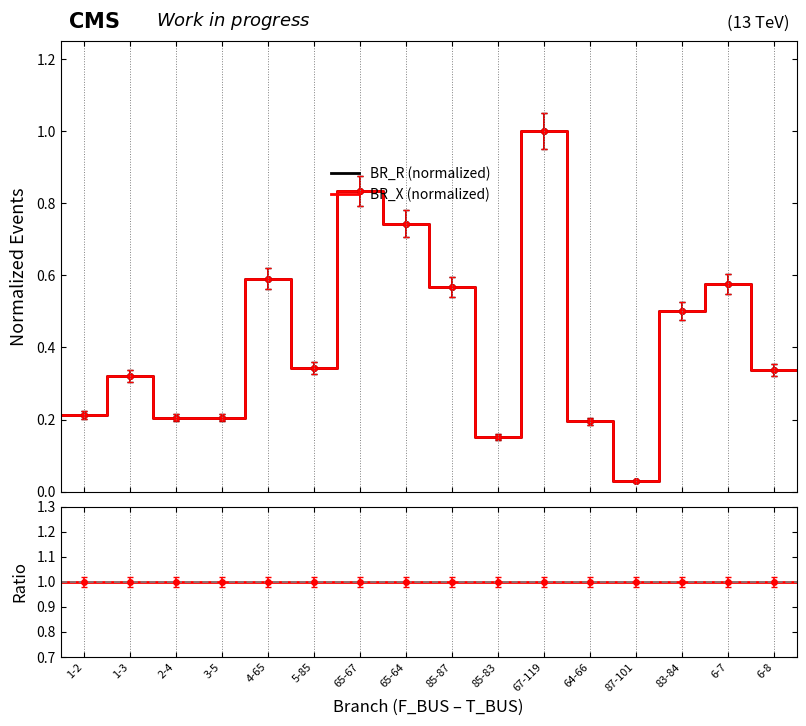

True or false: BR_X / BR_R and BR_R (normalized) cross at least once.

False